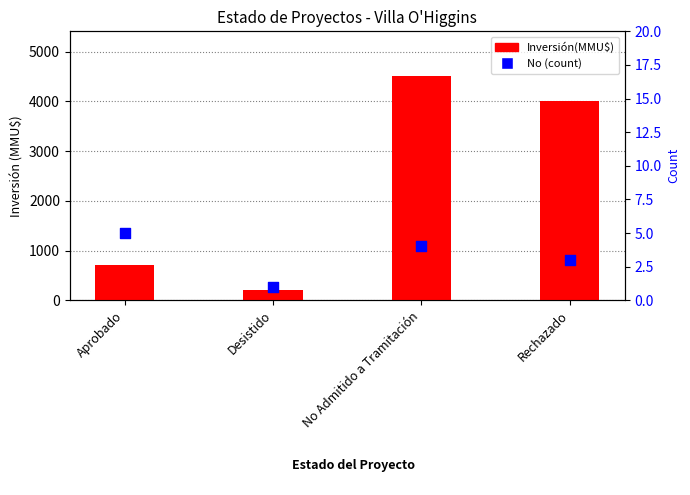

At which category is the sum across all series the highest?

No Admitido a Tramitación